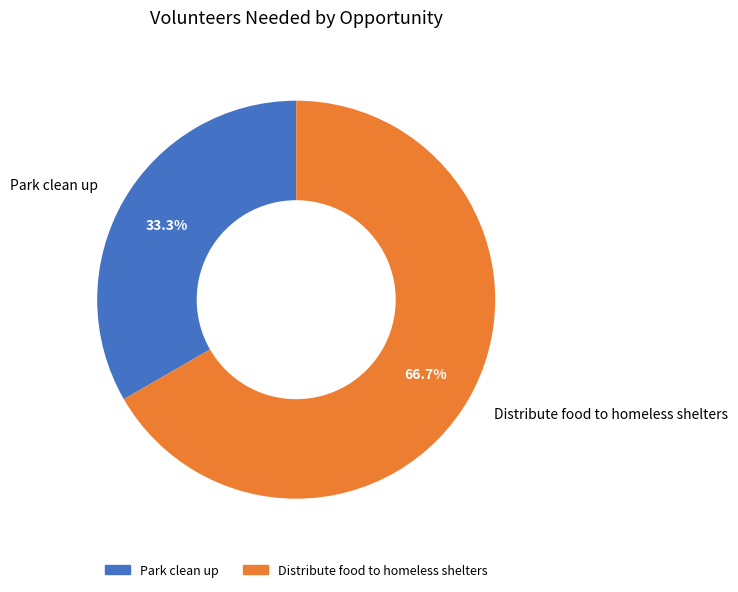

To the nearest percent, what is the average slice percentage?

50%